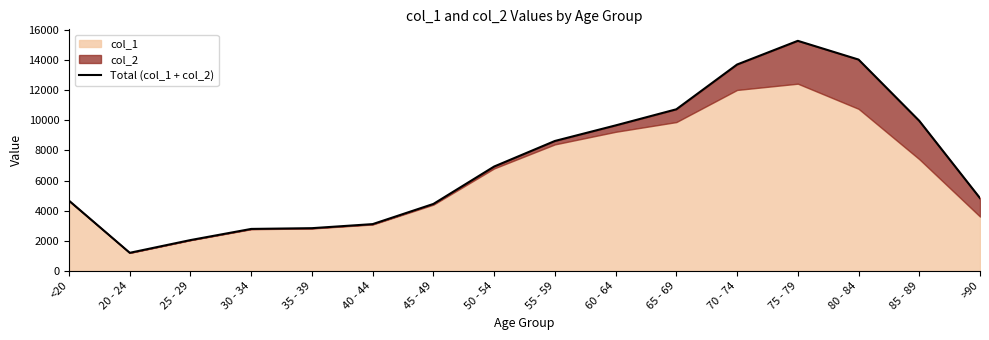

What is the change in value from 40 - 44 to 80 - 84?

+10935